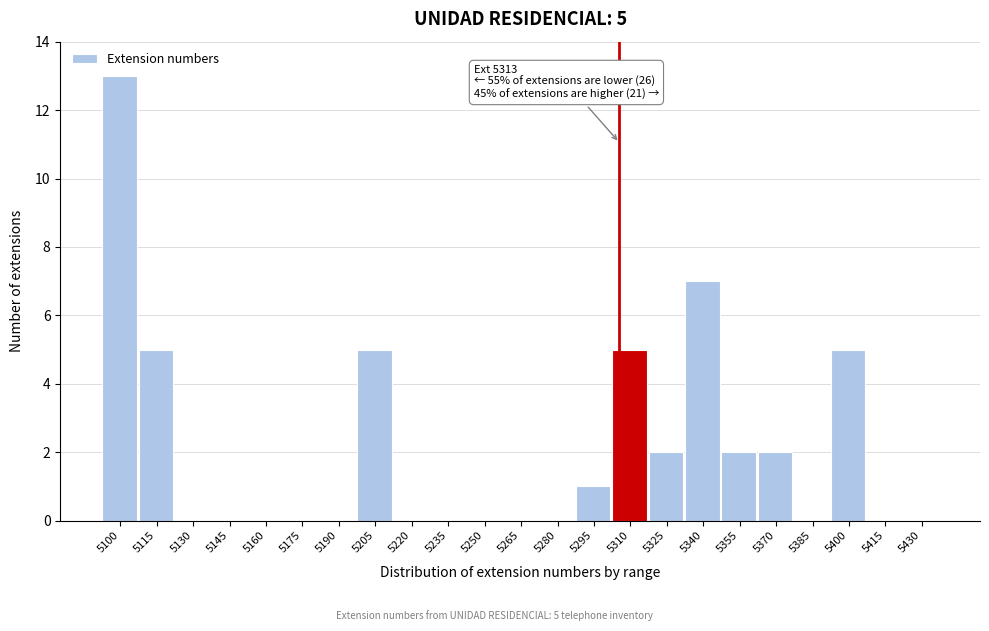

Reading left to right, what are all the values shown in this chart?

5100=13	5115=5	5130=0	5145=0	5160=0	5175=0	5190=0	5205=5	5220=0	5235=0	5250=0	5265=0	5280=0	5295=1	5310=5	5325=2	5340=7	5355=2	5370=2	5385=0	5400=5	5415=0	5430=0